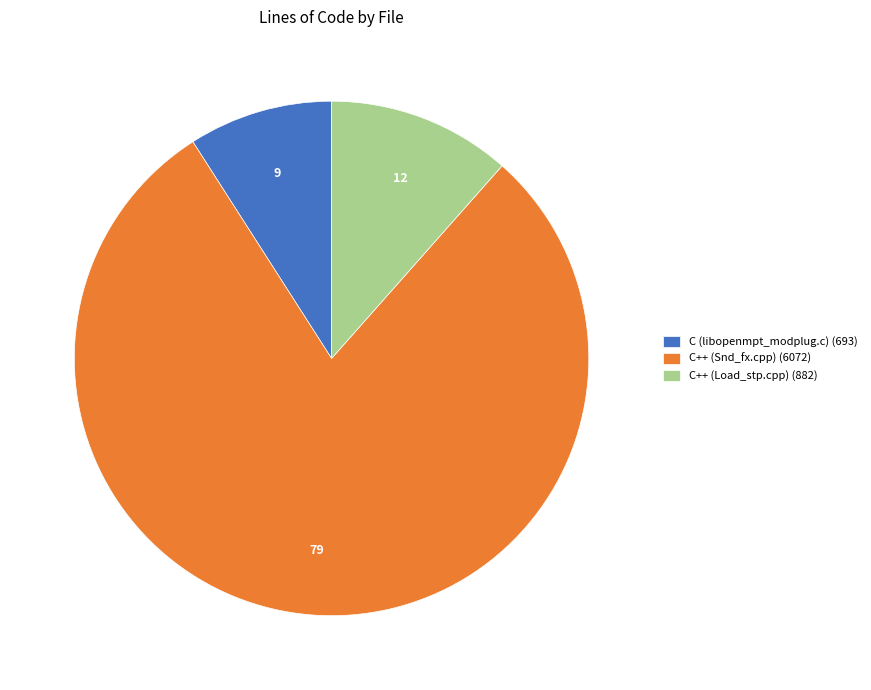

Approximately how many times larger is the value at C (libopenmpt_modplug.c) compared to C++ (Snd_fx.cpp)?

0.1